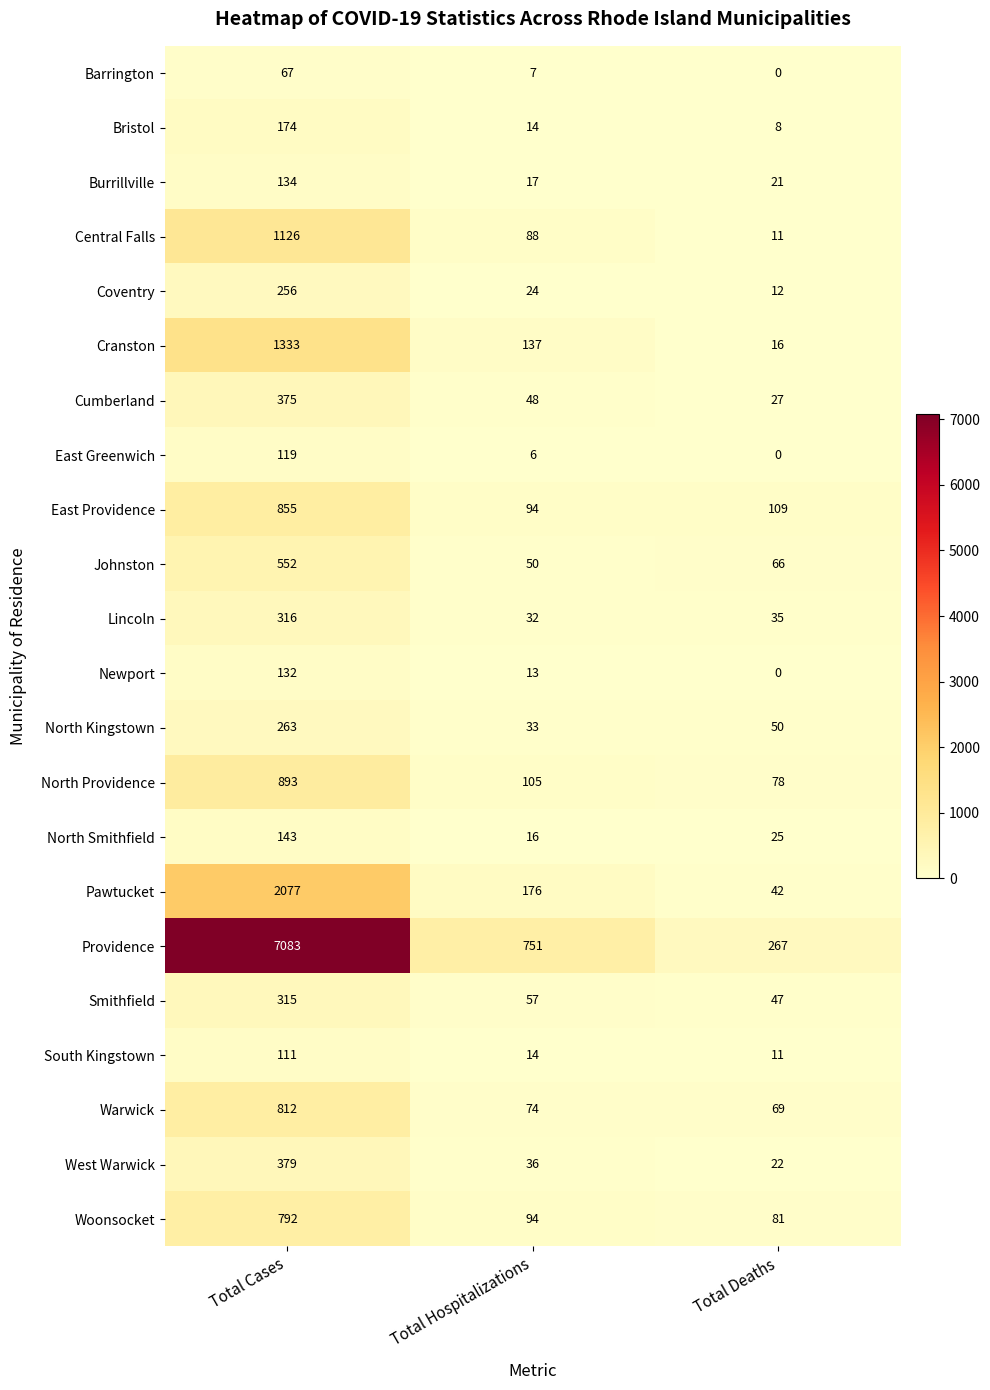

Is it true that Barrington equals 7 at Total Hospitalizations?

True